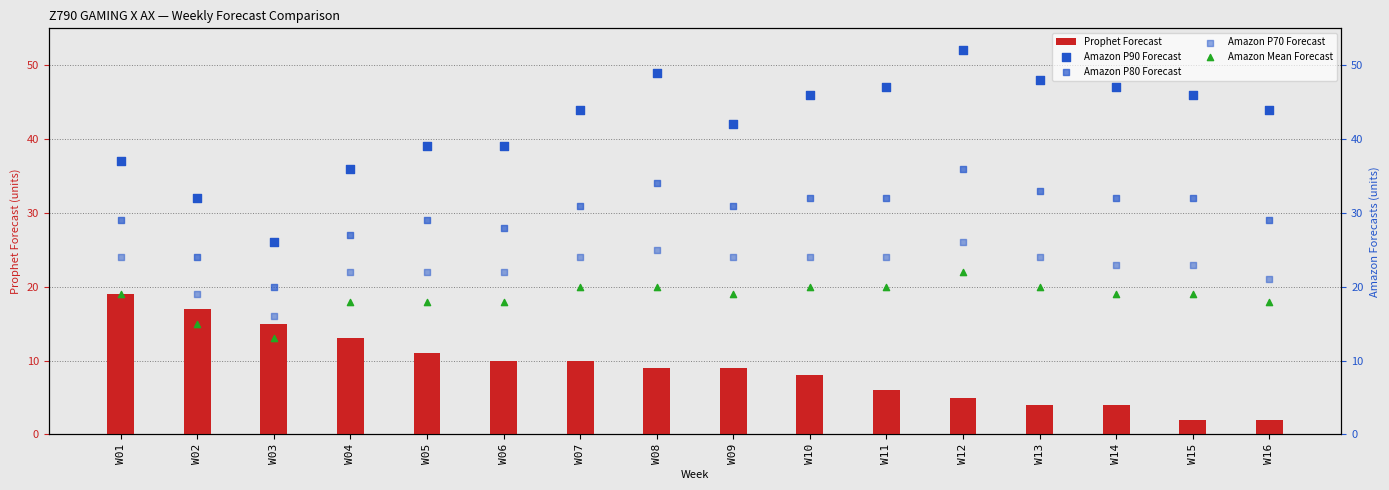

What are all the series names shown in the legend?

Prophet Forecast, Amazon P90 Forecast, Amazon P80 Forecast, Amazon P70 Forecast, Amazon Mean Forecast